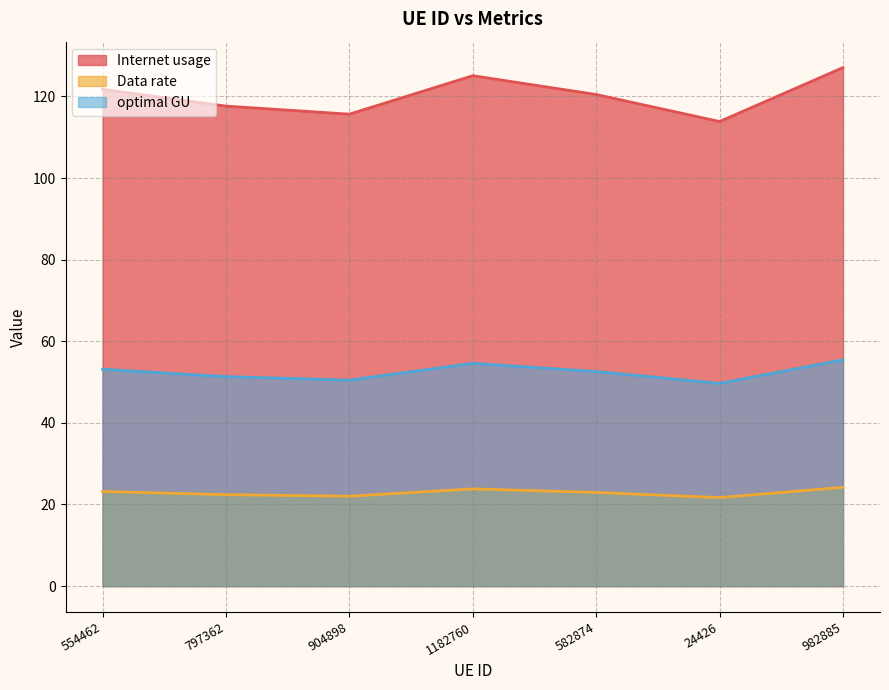

Reading left to right, transcribe all the data shown in this chart.

Internet usage: 121.8	117.6	115.7	125.1	120.5	113.8	127.1
Data rate: 23.2	22.4	22.0	23.8	22.9	21.7	24.2
optimal GU: 53.1	51.3	50.5	54.6	52.6	49.7	55.5